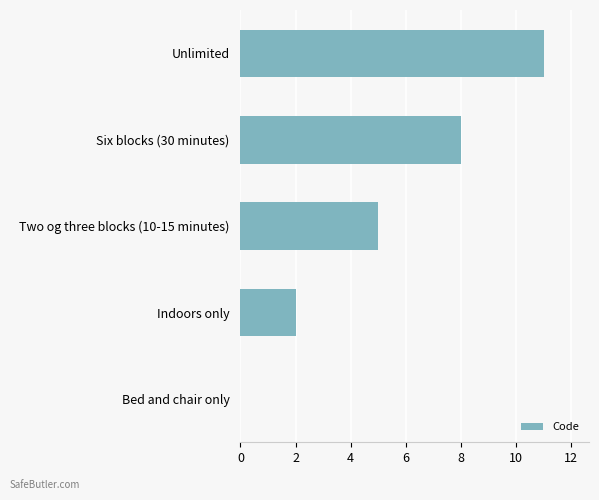

What is the sum of the values at Six blocks (30 minutes) and Indoors only?

10